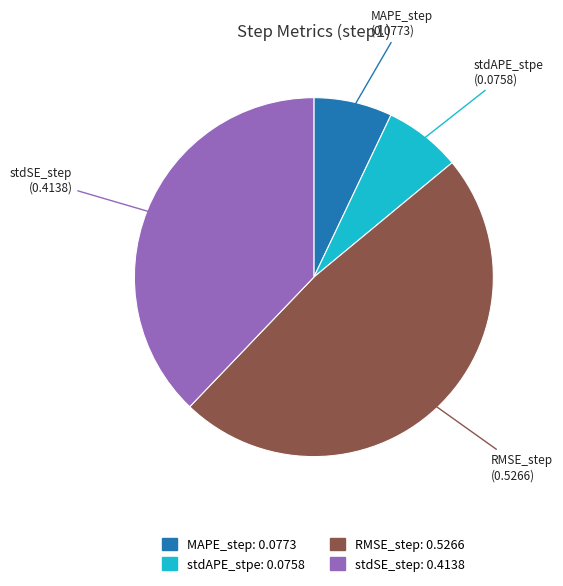

Does stdSE_step account for over 50% of the chart?

No